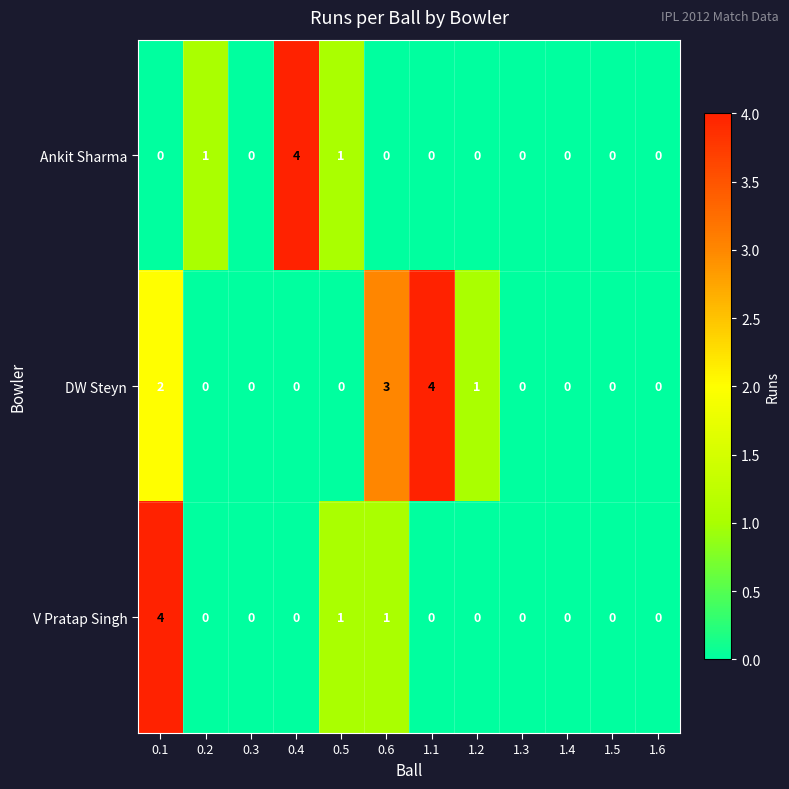

The DW Steyn series shows 3 at 1.6. True or false?

False